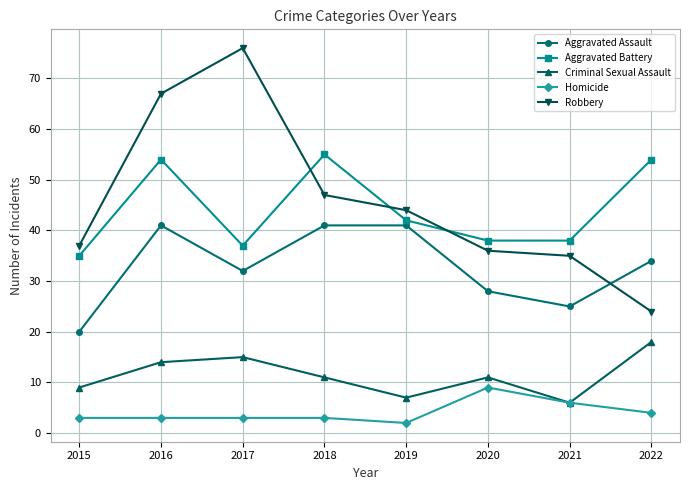

True or false: Homicide has a value of 15 at 2020.

False